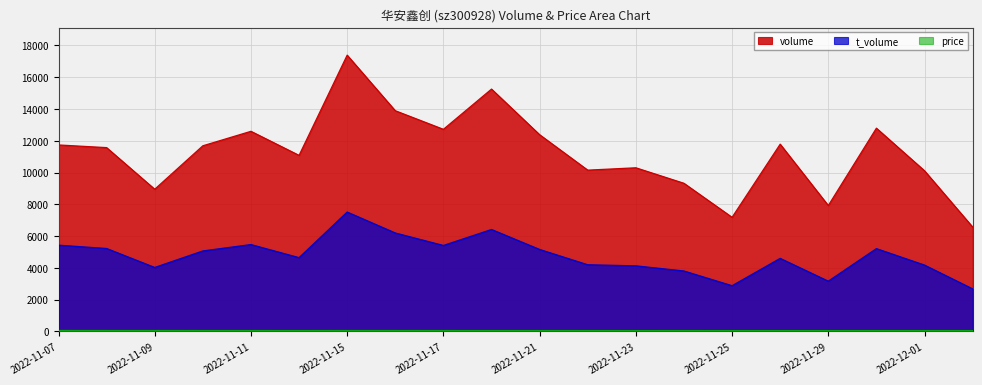

What is the label of the 4th point from the left?

2022-11-10